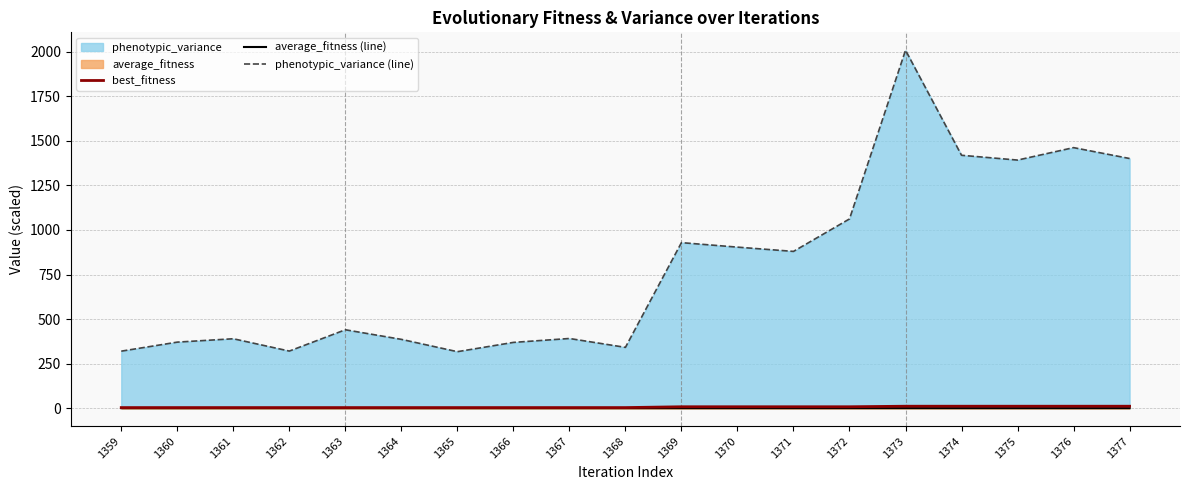

At which category does average_fitness (line) reach its first local peak?

1361